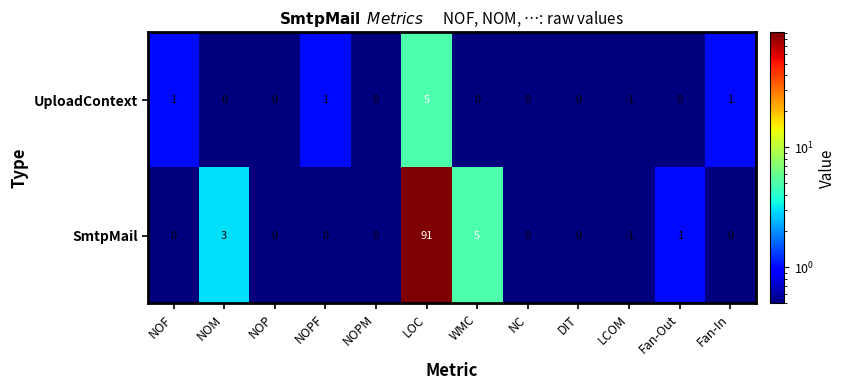

Reading left to right, extract all data points from this chart.

UploadContext: 1	0	0	1	0	5	0	0	0	-1	0	1
SmtpMail: 0	3	0	0	0	91	5	0	0	-1	1	0